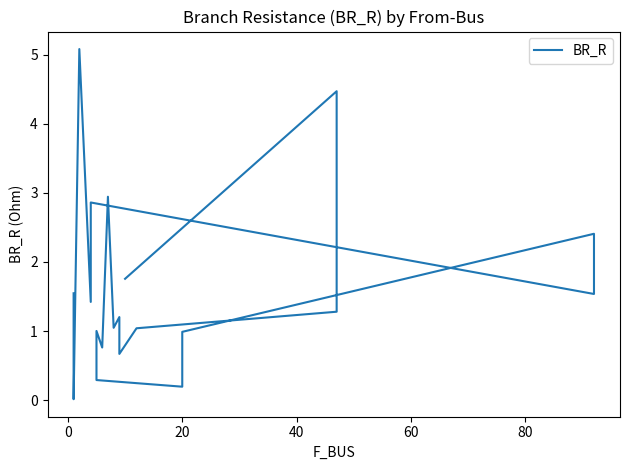

How many points are lower than both their immediate neighbors (excluding endpoints)?

7